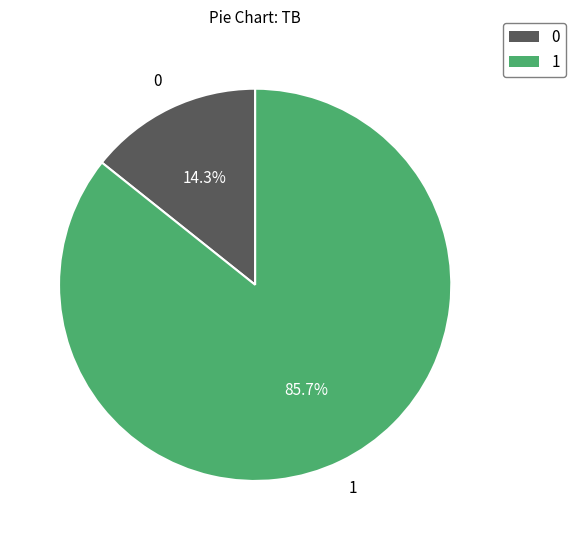

What is the ratio of the value at 1 to the value at 0?

6.0